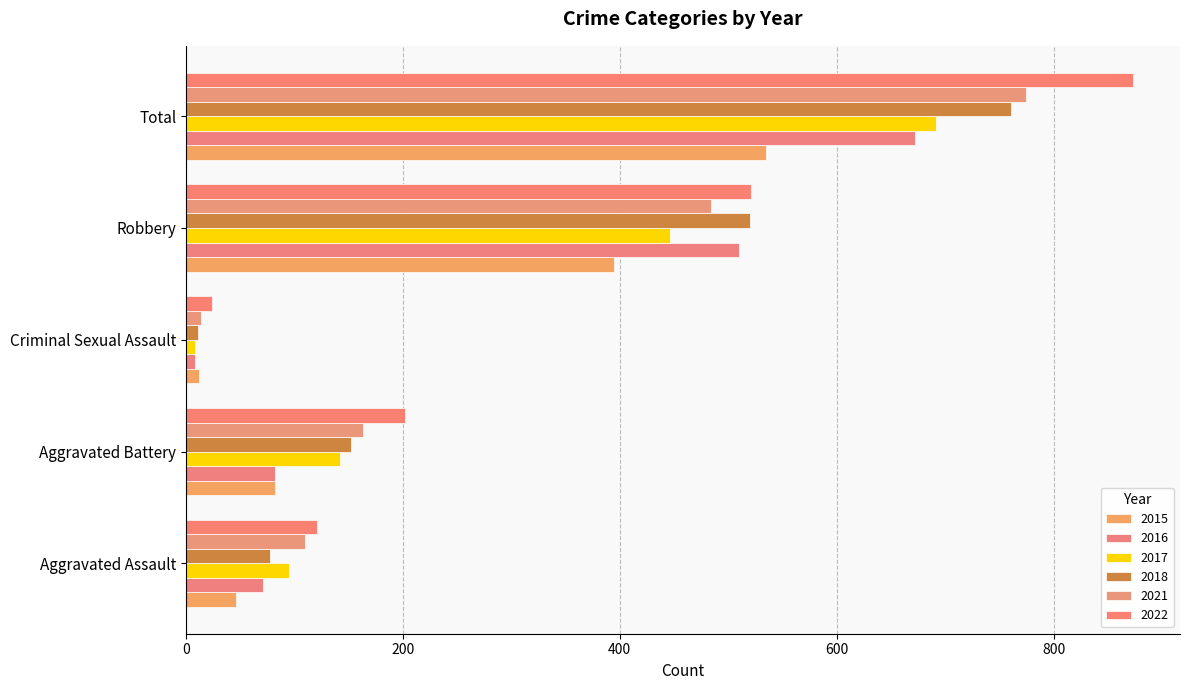

Reading right to left, list all the values displayed in this chart.

2015: 535	395	12	82	46
2016: 672	510	8	82	71
2017: 692	446	8	142	95
2018: 761	520	11	152	77
2021: 775	484	14	163	110
2022: 873	521	24	202	121